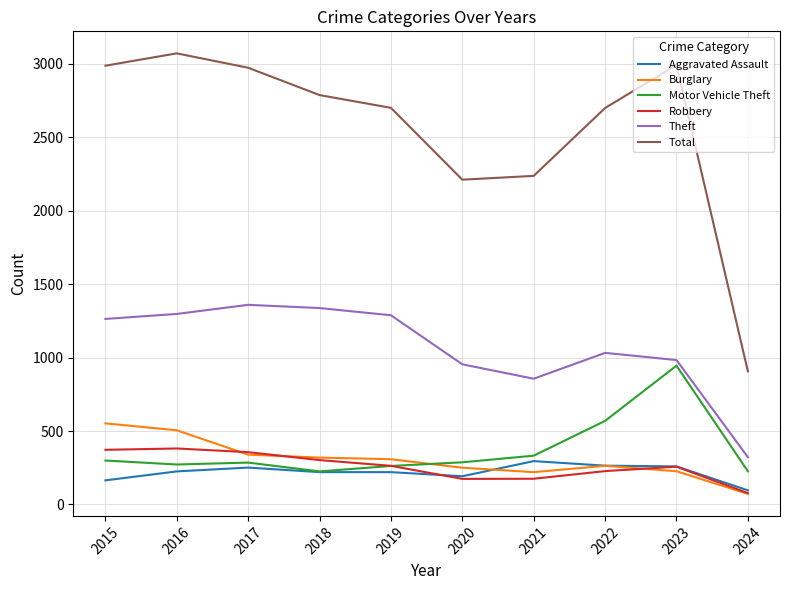

What is the spread (max minus min) of values at 2022?

2472